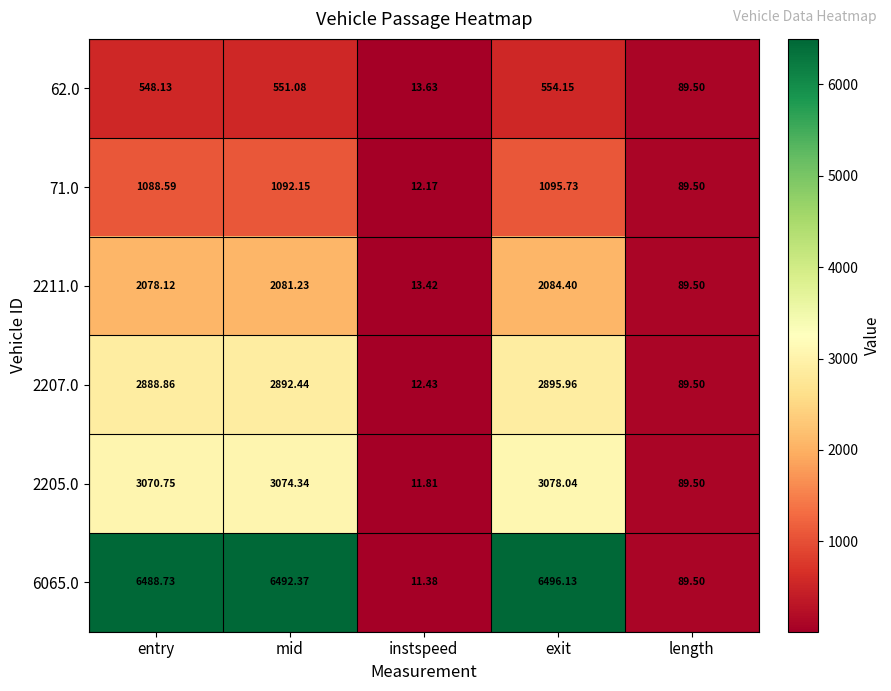

Rank the categories by 2205.0 value from highest to lowest.

exit, mid, entry, length, instspeed